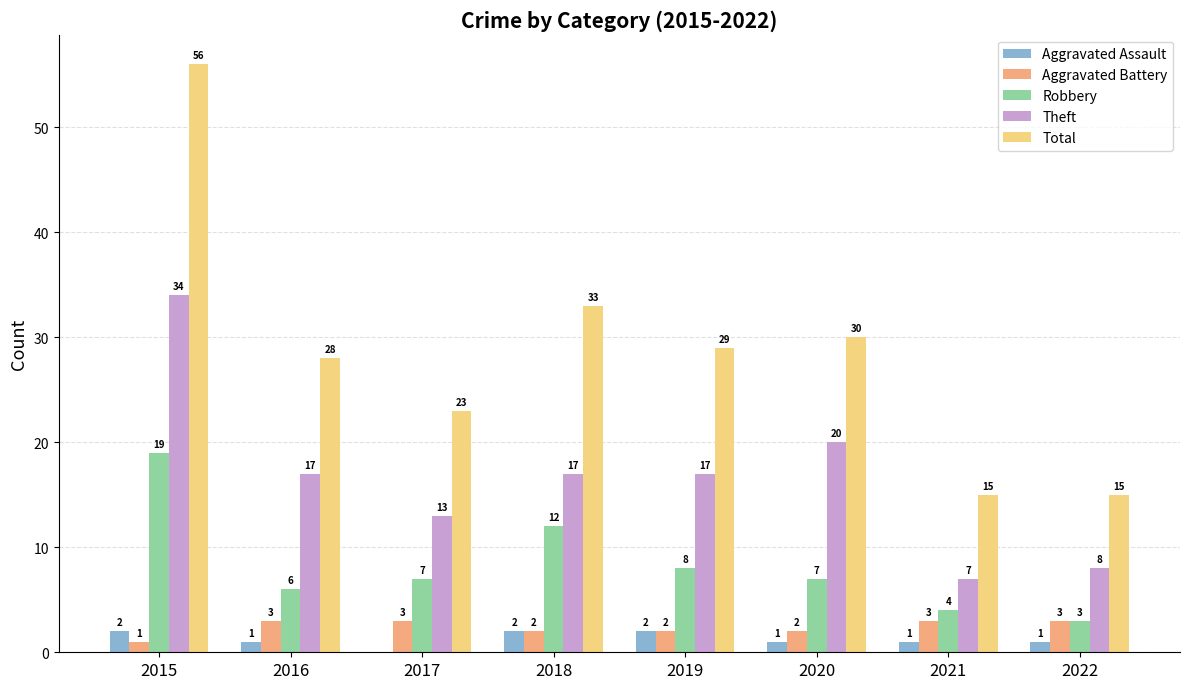

What is the sum of all Total values?

229